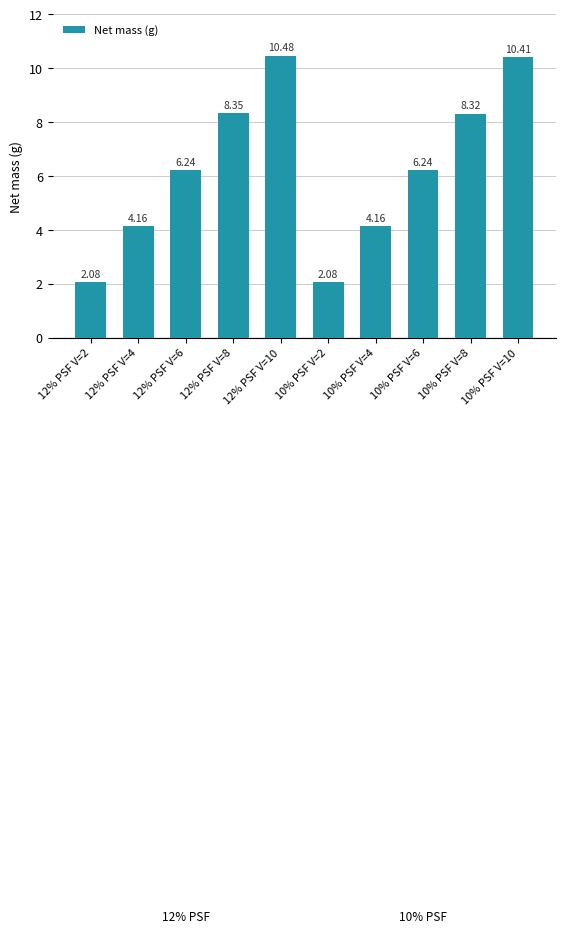

The value at 12% PSF V=10 is 4.7. True or false?

False